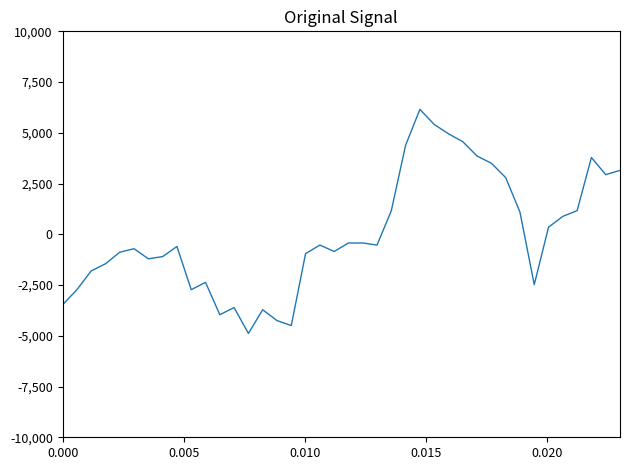

What is the maximum value shown in the chart?

6156.1